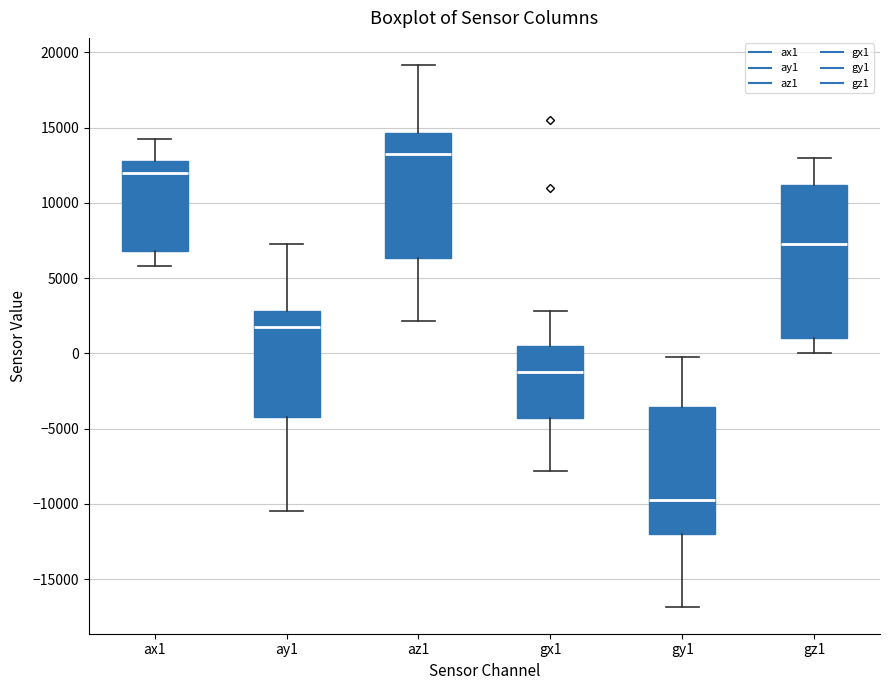

Which box is the tallest, from its lower edge to its upper edge?

gz1